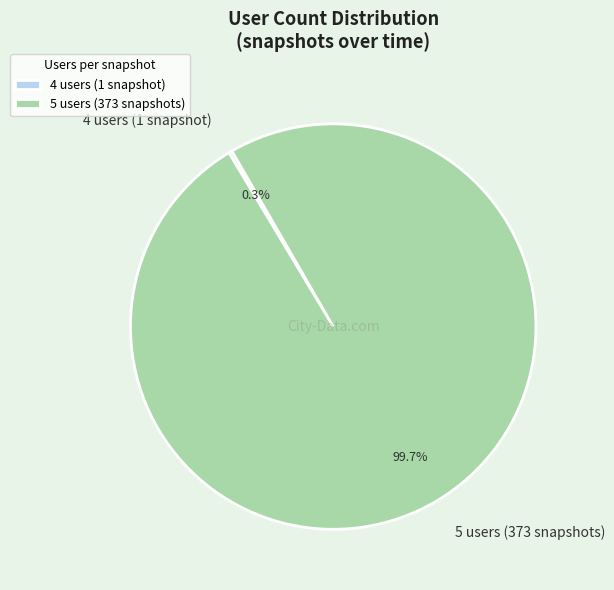

Is there any slice that represents more than half of the pie?

Yes